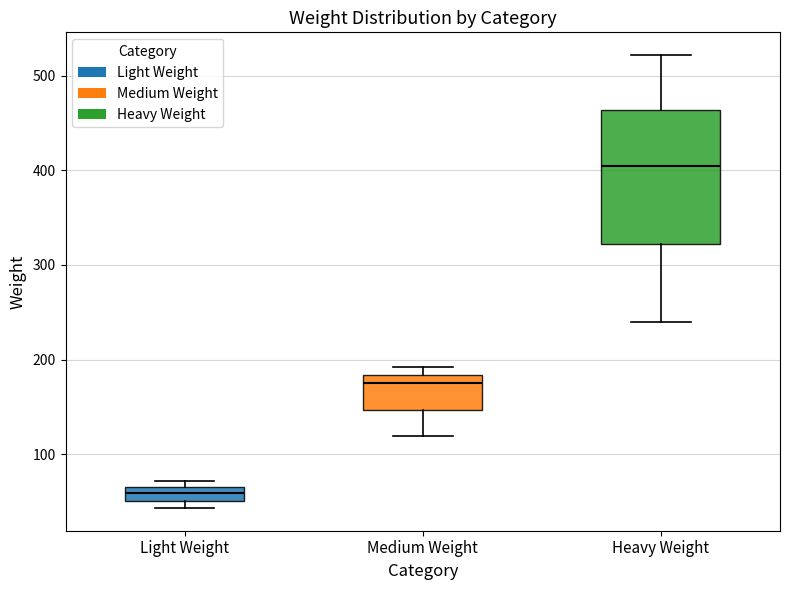

Which box's median line is the lowest?

Light Weight